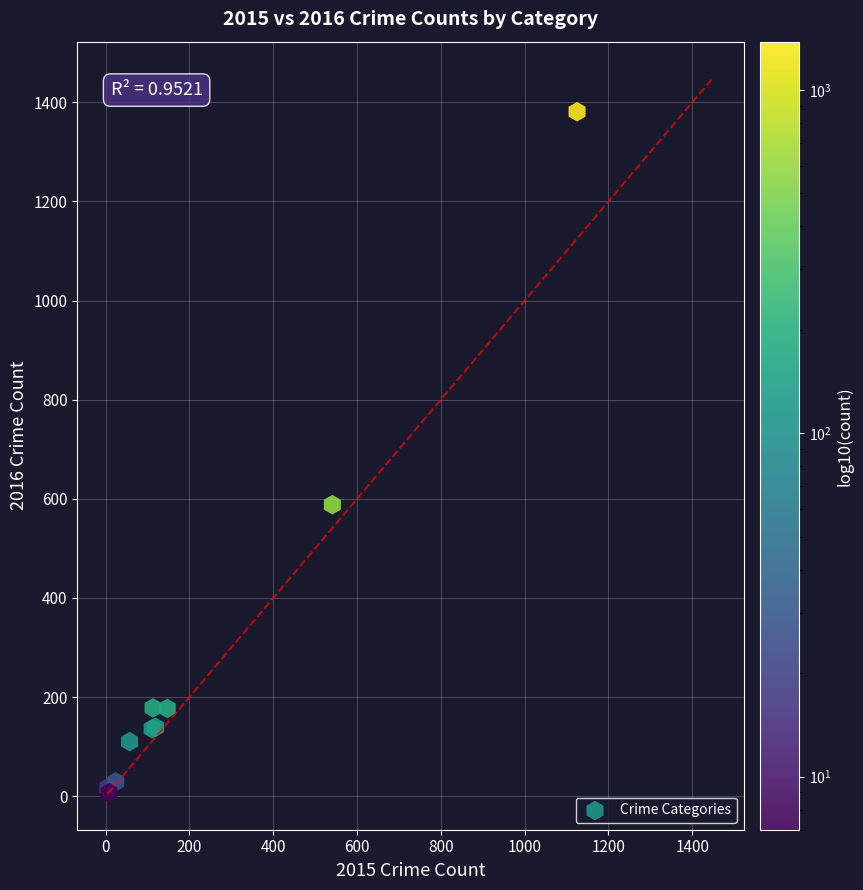

What Y value in the scatter plot is closest to 694?

588